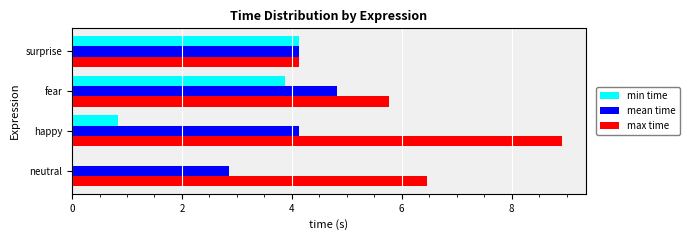

At which label does min time reach its peak?

surprise